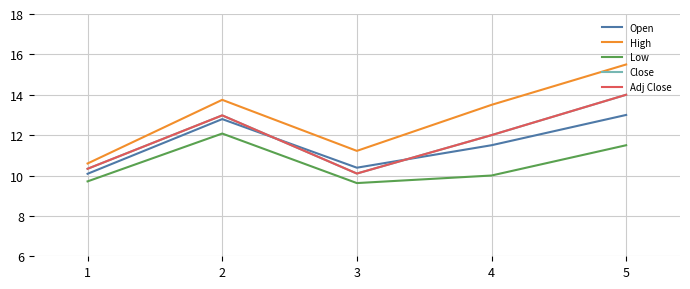

True or false: Adj Close and Low intersect in this chart.

False